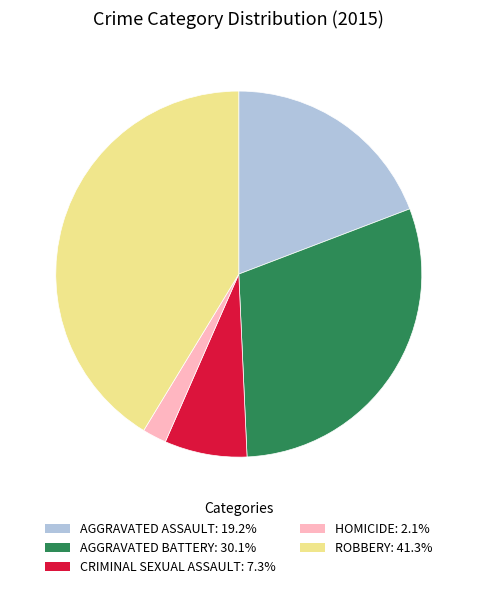

Is there any slice that represents more than half of the pie?

No